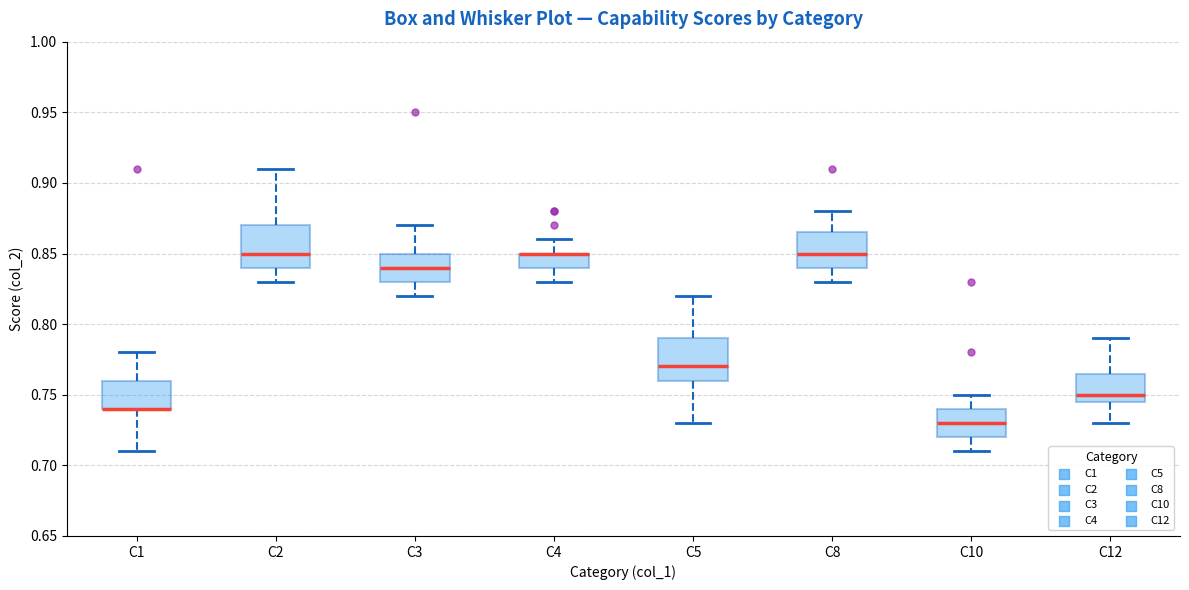

Reading left to right, transcribe this box plot: for each box, give where its median line is, the range the box spans, and where its two whiskers end, as read against the y-axis. The values are not printed on the chart, so give them approximately, as read against the axis.

C1: median 0.740 (drawn on the box's lower edge), box 0.740 to 0.760, whiskers 0.710 to 0.780
C2: median 0.850, box 0.840 to 0.870, whiskers 0.830 to 0.910
C3: median 0.840, box 0.830 to 0.850, whiskers 0.820 to 0.870
C4: median 0.850 (drawn on the box's upper edge), box 0.840 to 0.850, whiskers 0.830 to 0.860
C5: median 0.770, box 0.760 to 0.790, whiskers 0.730 to 0.820
C8: median 0.850, box 0.840 to 0.865, whiskers 0.830 to 0.880
C10: median 0.730, box 0.720 to 0.740, whiskers 0.710 to 0.750
C12: median 0.750, box 0.745 to 0.765, whiskers 0.730 to 0.790